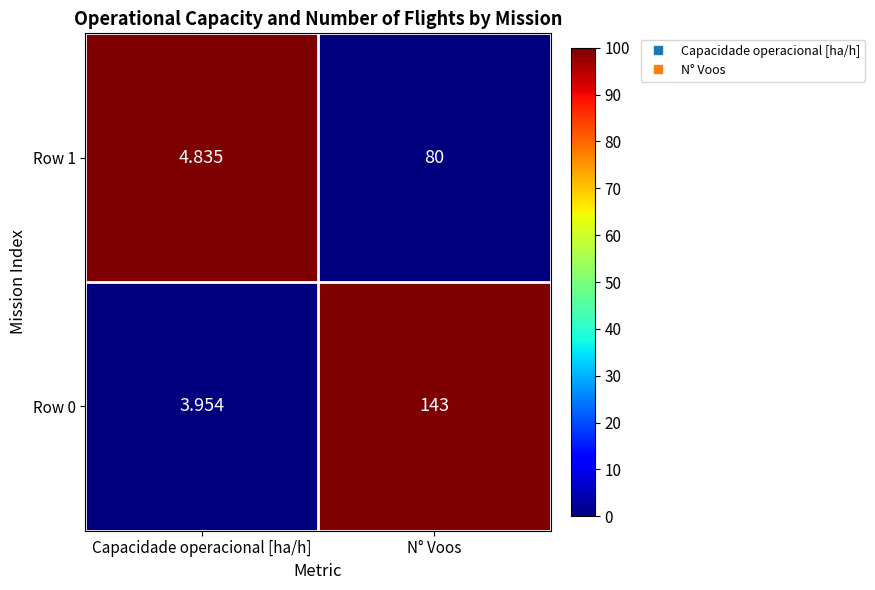

Which label corresponds to the largest value in the chart?

N° Voos